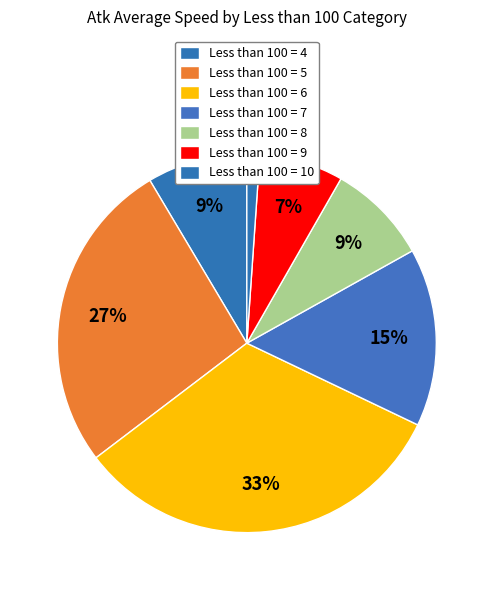

Count the number of slices in the pie.

7